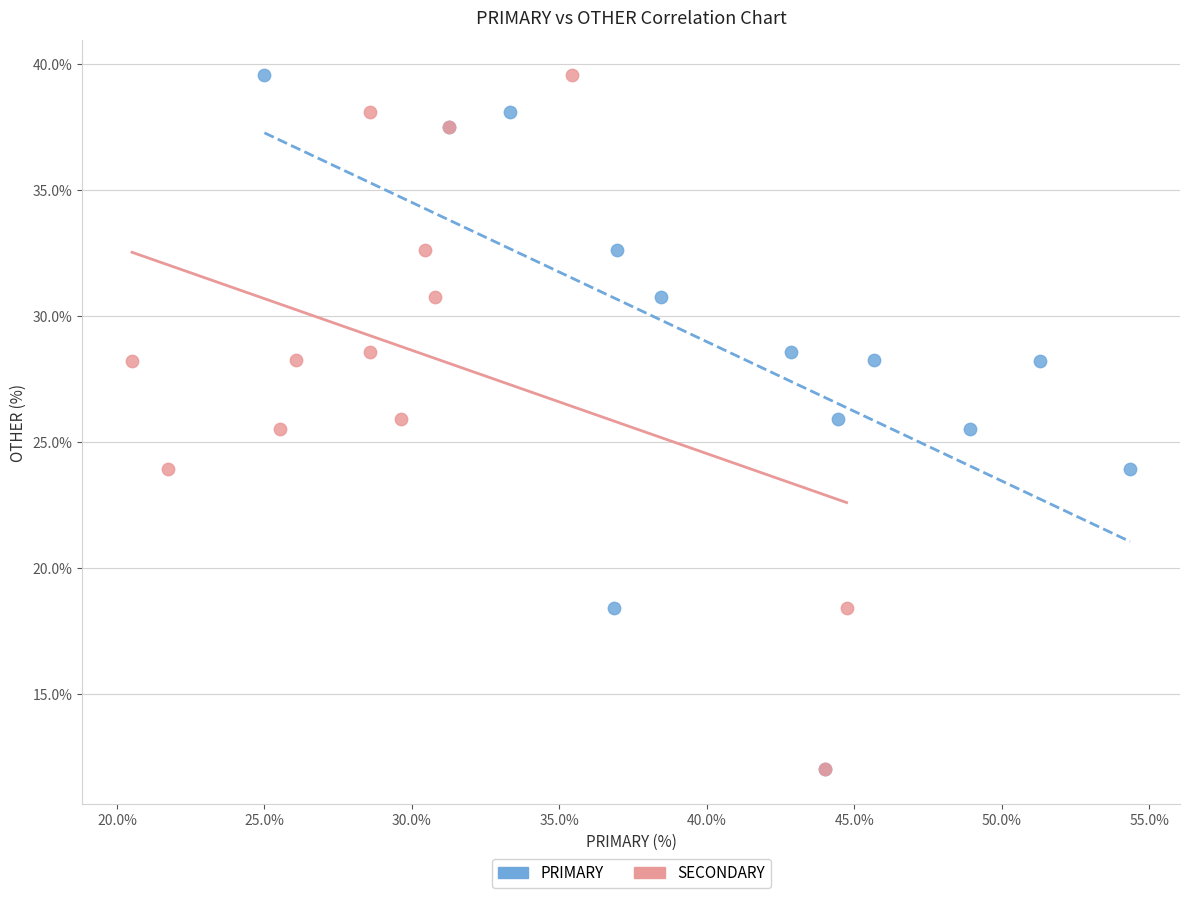

What are all the series names shown in the legend?

PRIMARY, SECONDARY